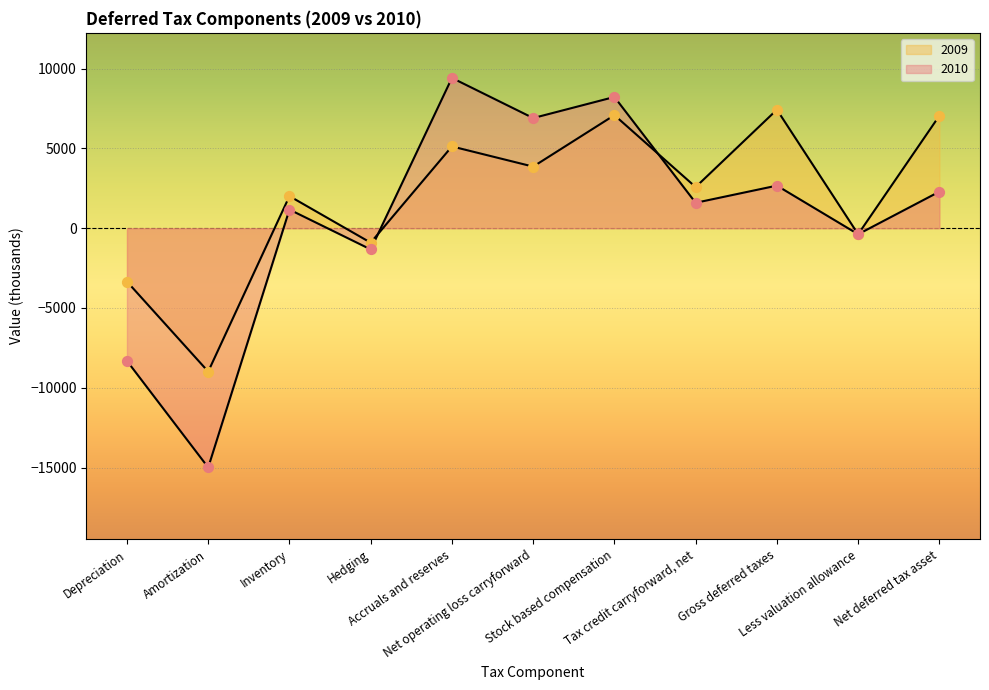

What are all the series names shown in the legend?

2010, 2009